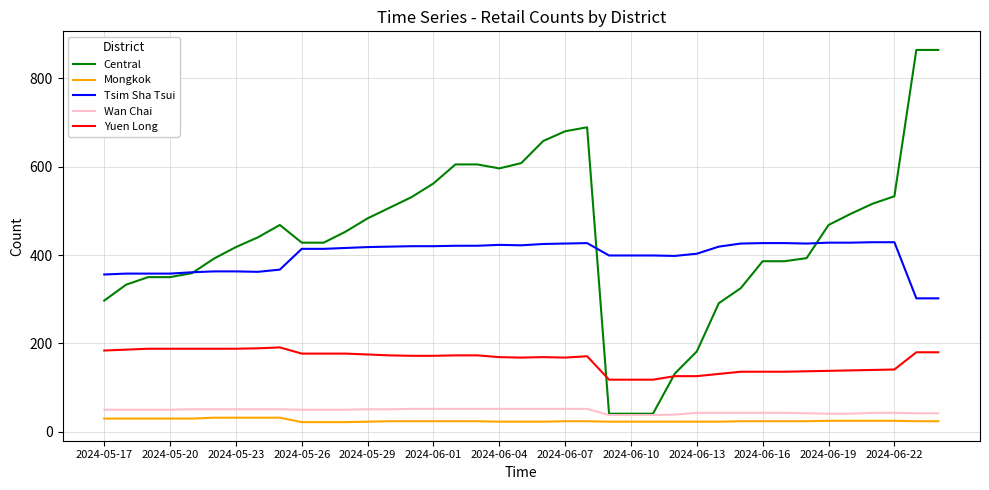

What is the maximum value shown in the chart?

864